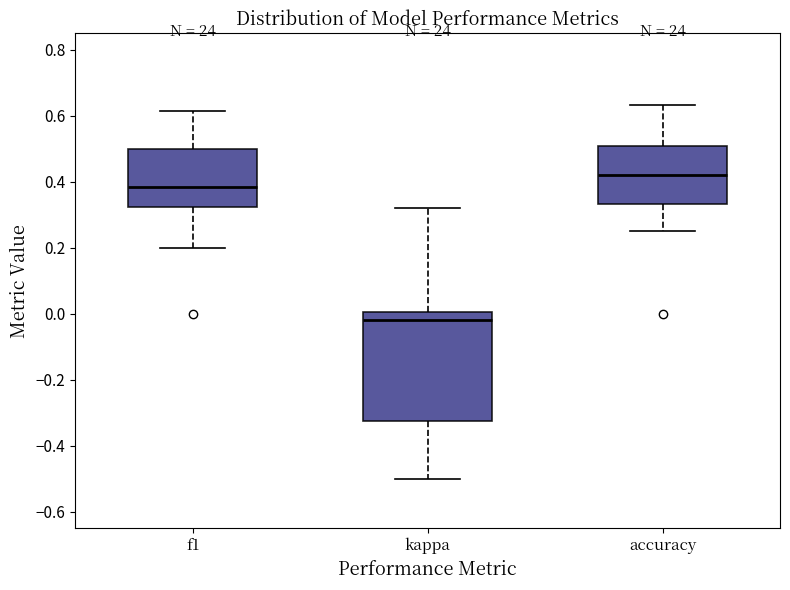

Where is the lower edge of the box for accuracy on the y-axis? The values are not printed on the chart, so give them approximately, as read against the axis.

0.34